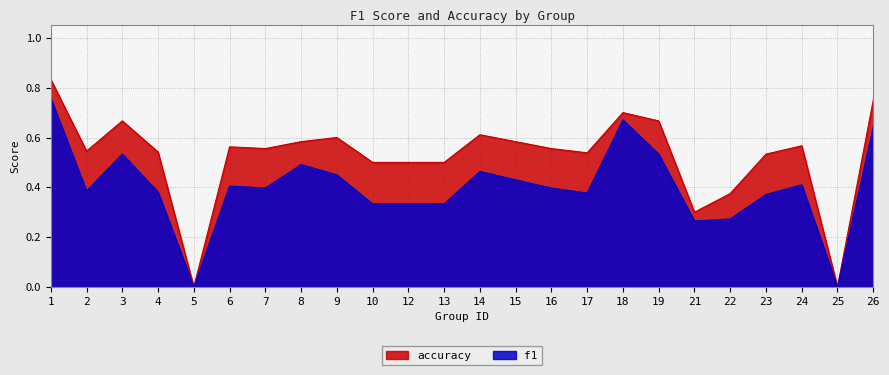

True or false: f1 and accuracy cross at least once.

False